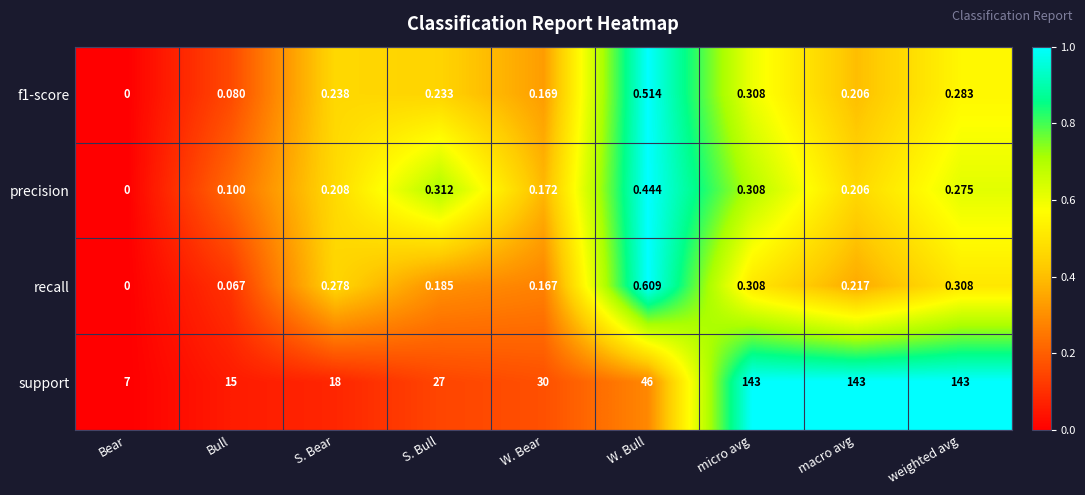

Rank the categories by precision value from lowest to highest.

Bear, Bull, W. Bear, macro avg, S. Bear, weighted avg, micro avg, S. Bull, W. Bull